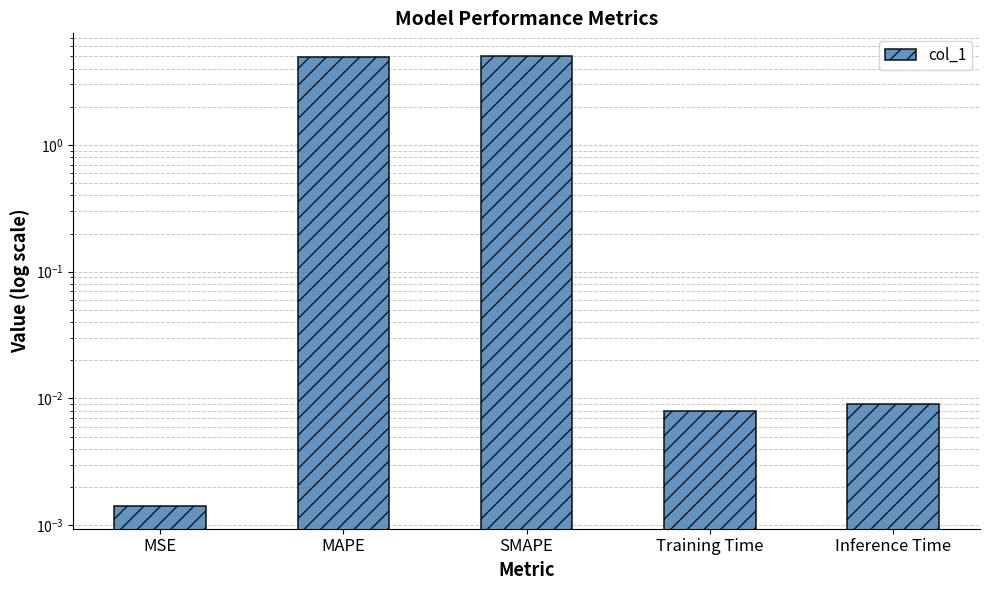

What is the change in value from MAPE to Inference Time?

-4.9